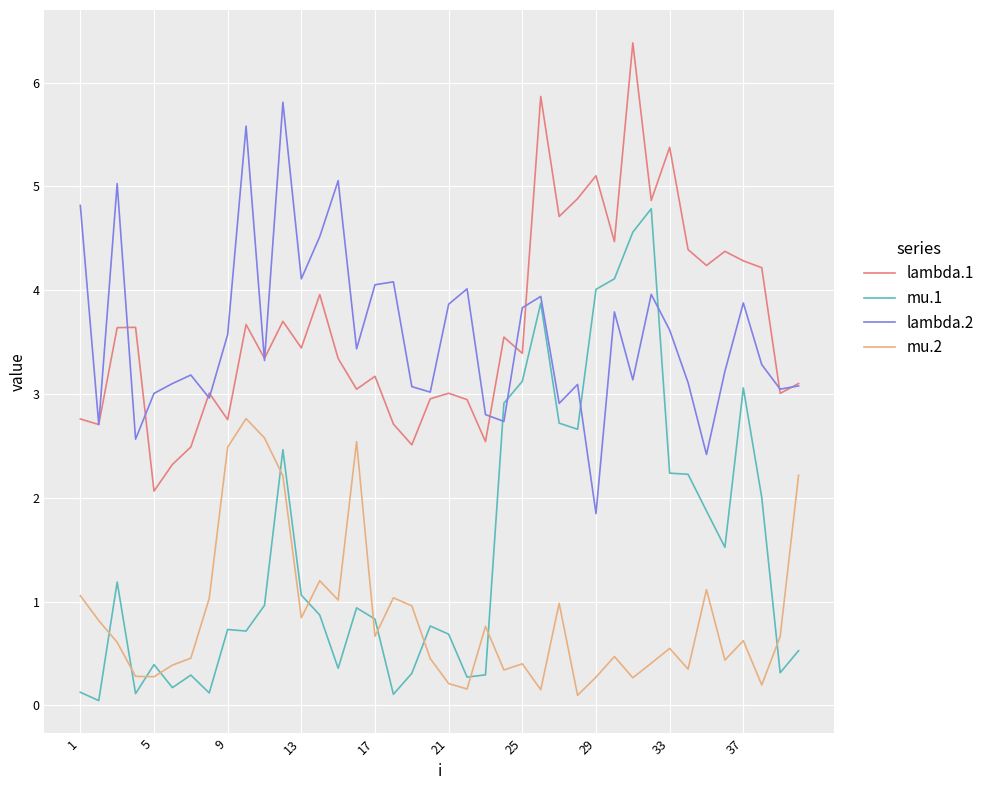

List the series in order of their peak value, highest first.

lambda.1, lambda.2, mu.1, mu.2